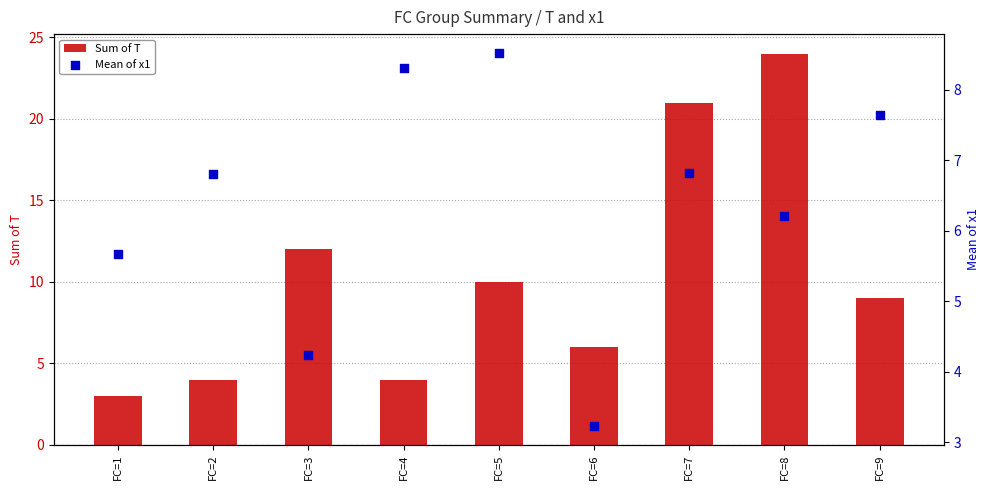

Which series reaches the maximum Y coordinate?

Sum of T